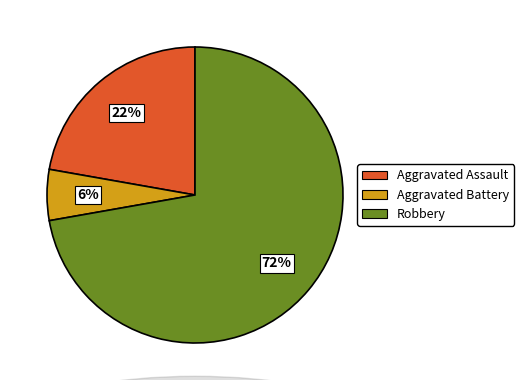

Count the number of slices in the pie.

3